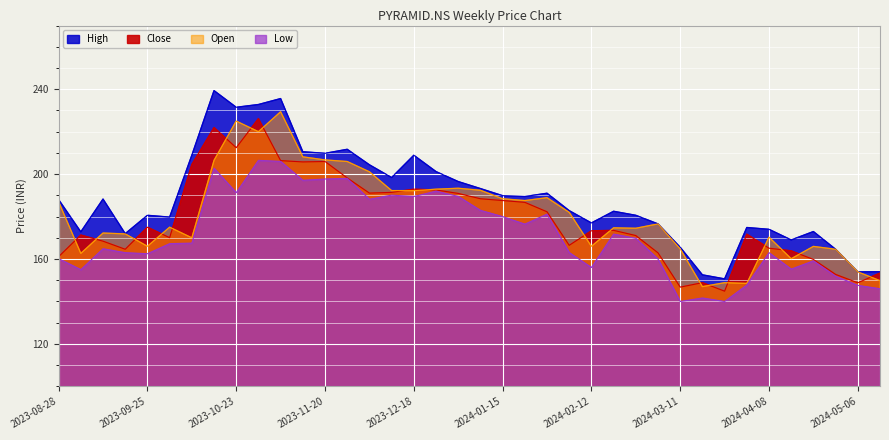

At which label does Open first exceed 176?

2023-08-28